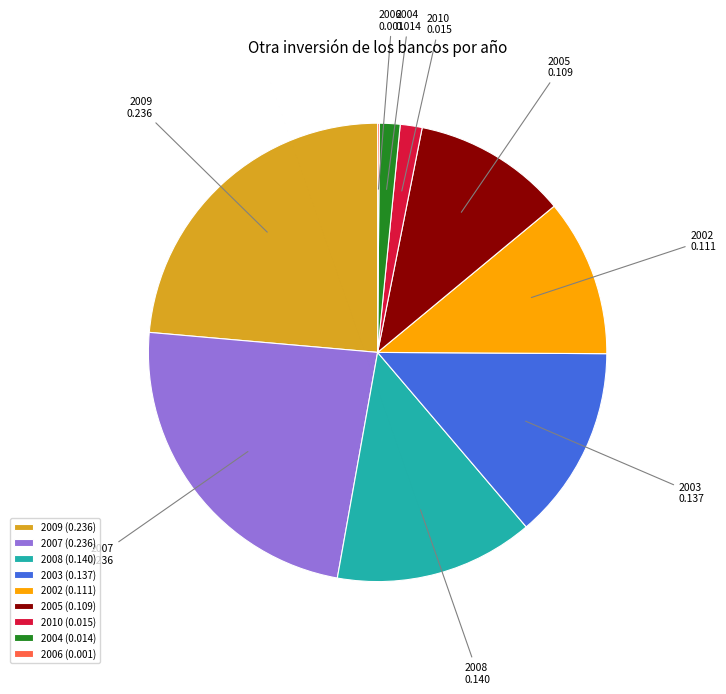

Do 2009 and 2010 together represent more than half of the pie?

No